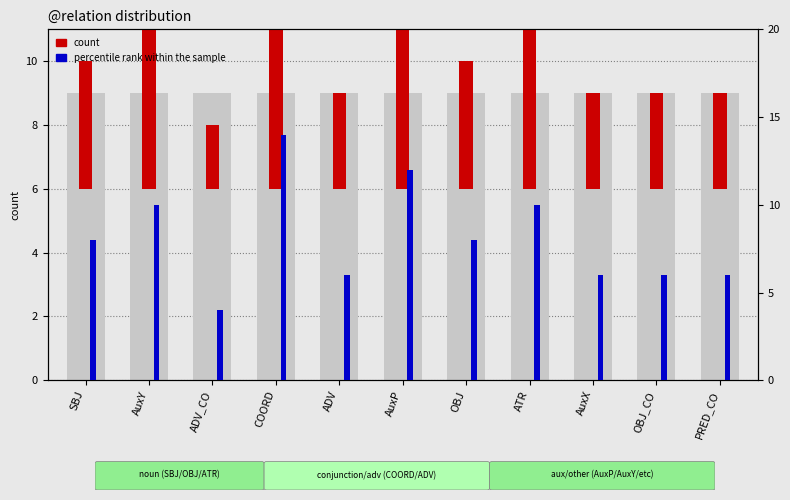

Count the number of categories in the chart.

11